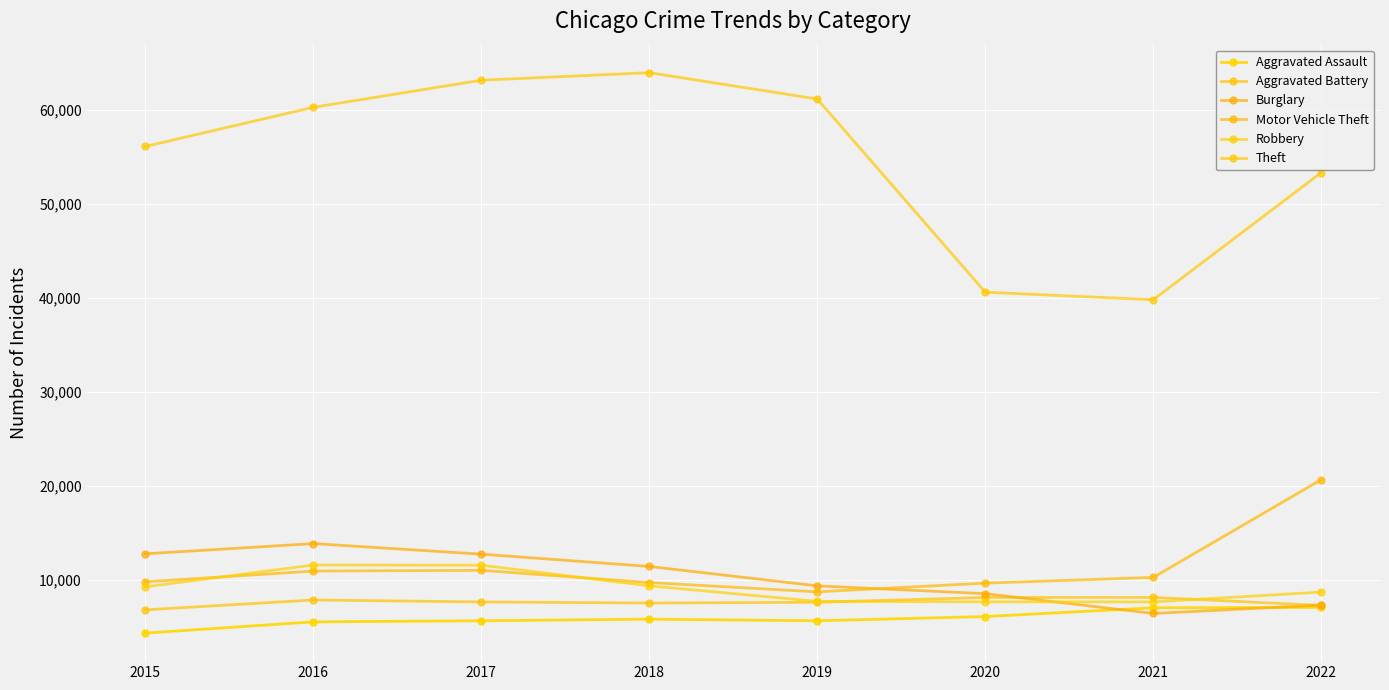

Is this an area chart (filled region under the line)?

No